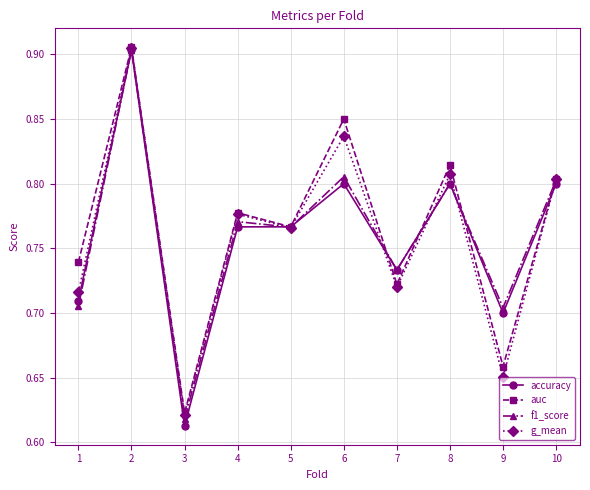

At 9, list the series in order from smallest to largest.

g_mean, auc, accuracy, f1_score